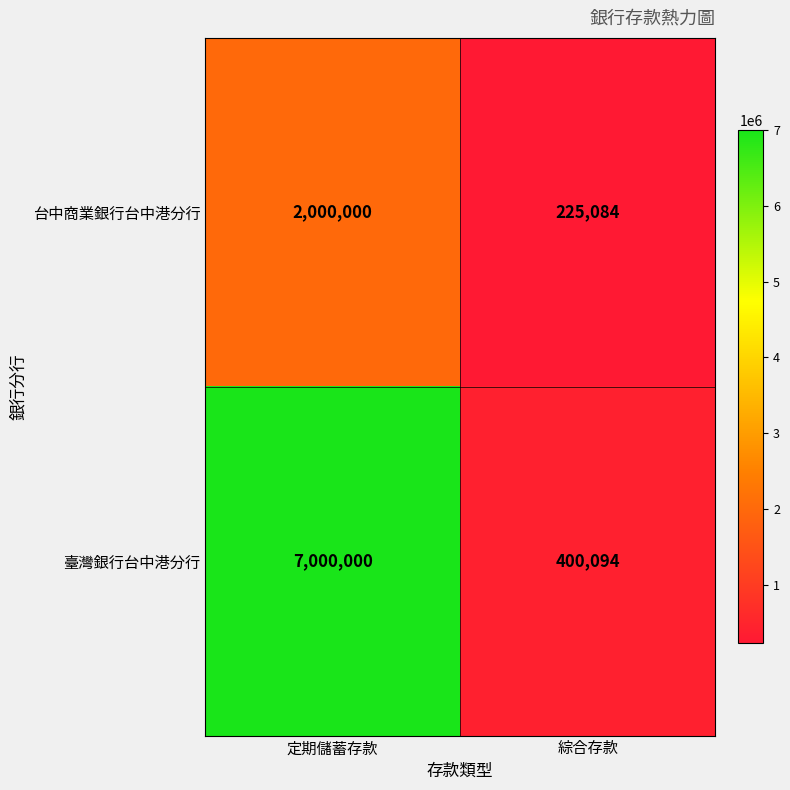

List the series in order of their overall mean, lowest first.

台中商業銀行台中港分行, 臺灣銀行台中港分行